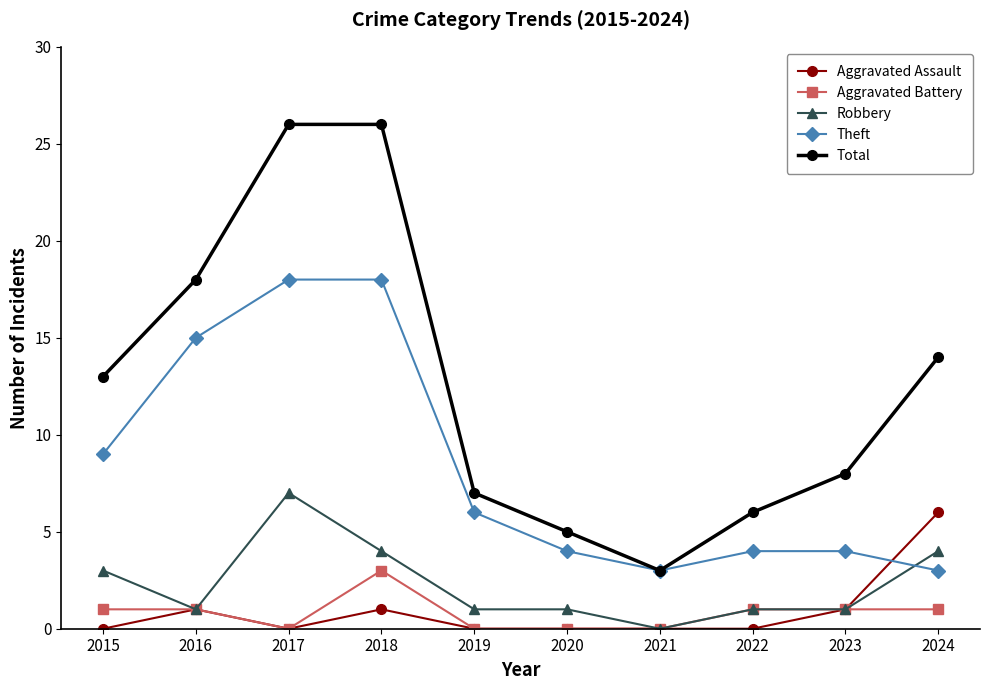

What is the sum of all Aggravated Battery values?

8